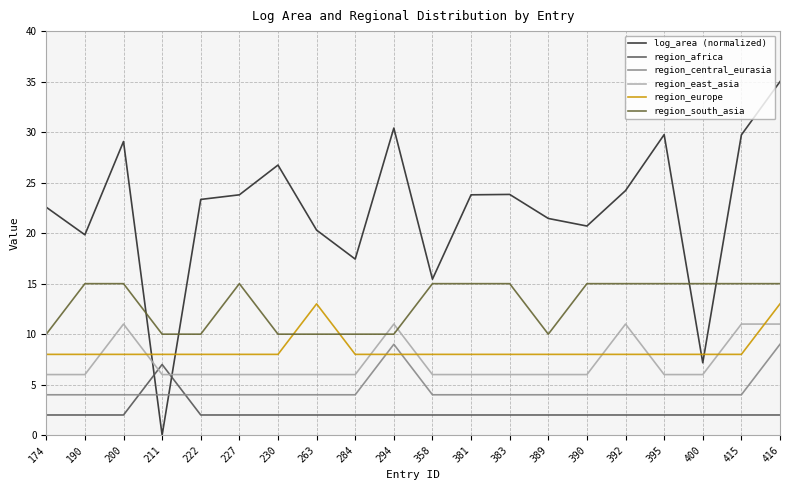

How many lines are shown in the chart?

6